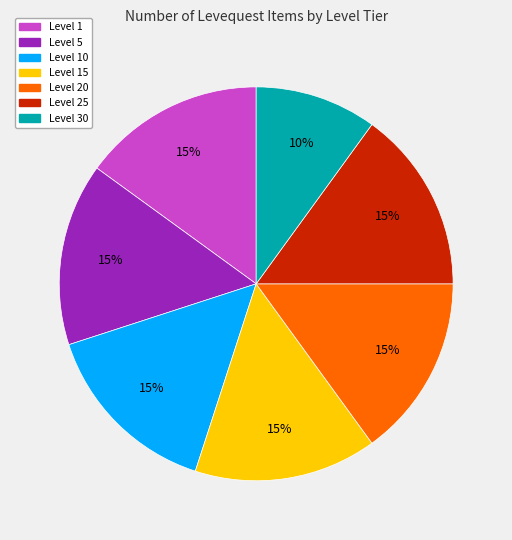

Is there any slice that represents more than half of the pie?

No